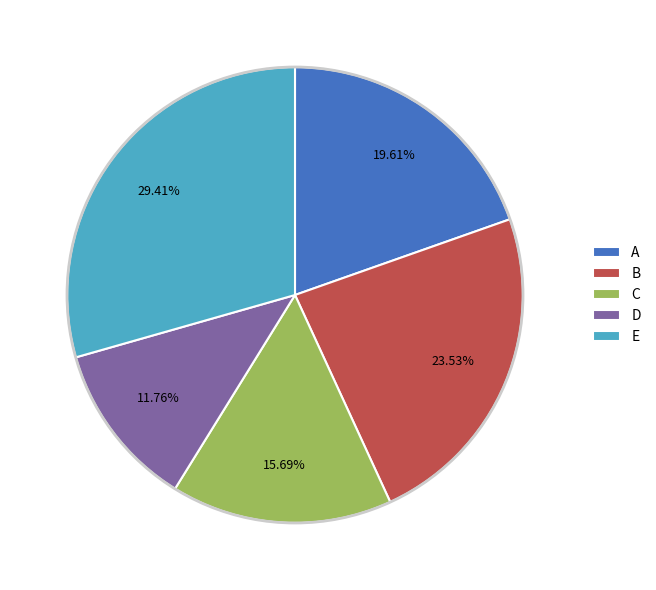

How many slices are in this pie chart?

5